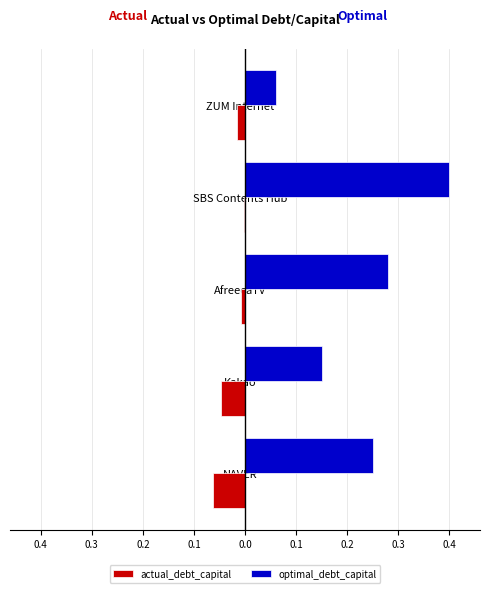

What is the average value of the optimal_debt_capital series?

0.2